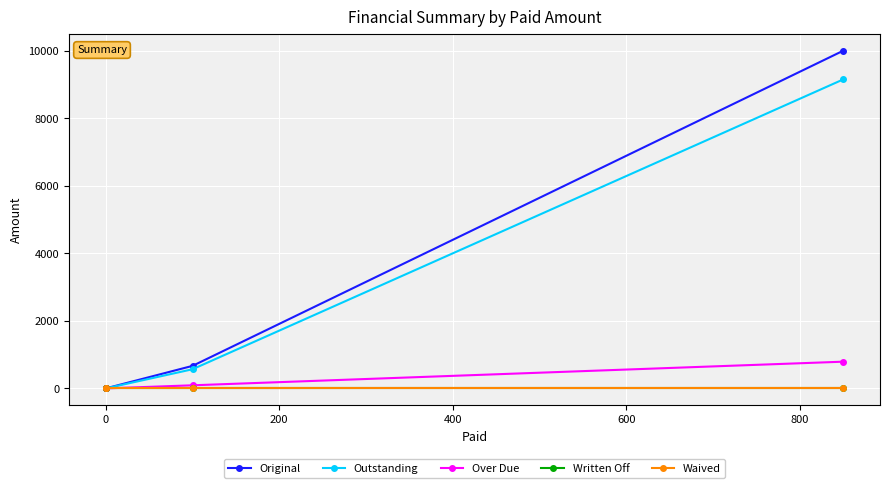

How many values in the Outstanding series exceed 566?

2